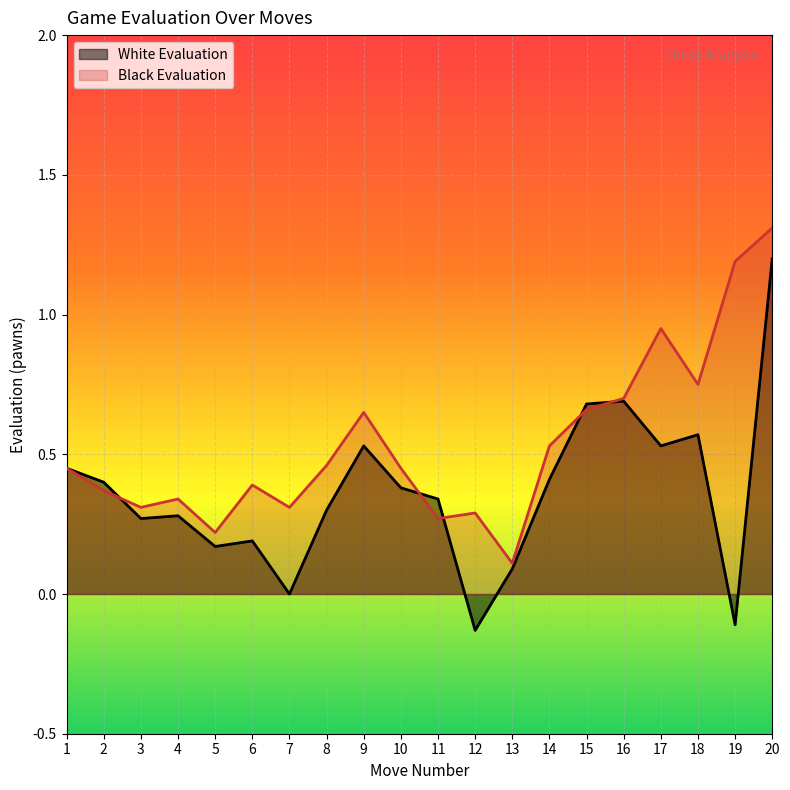

What is the difference between the maximum and second lowest values in the Black Evaluation series?

1.1